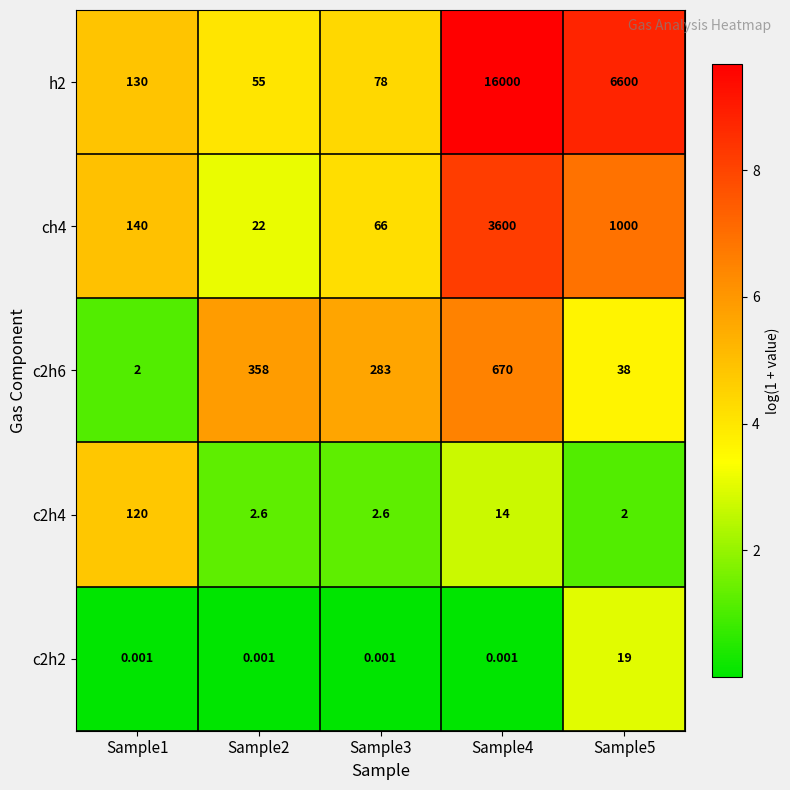

Count the number of data series in this chart.

5